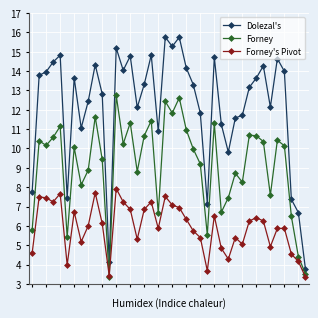

What is the minimum value shown in the chart?

3.3